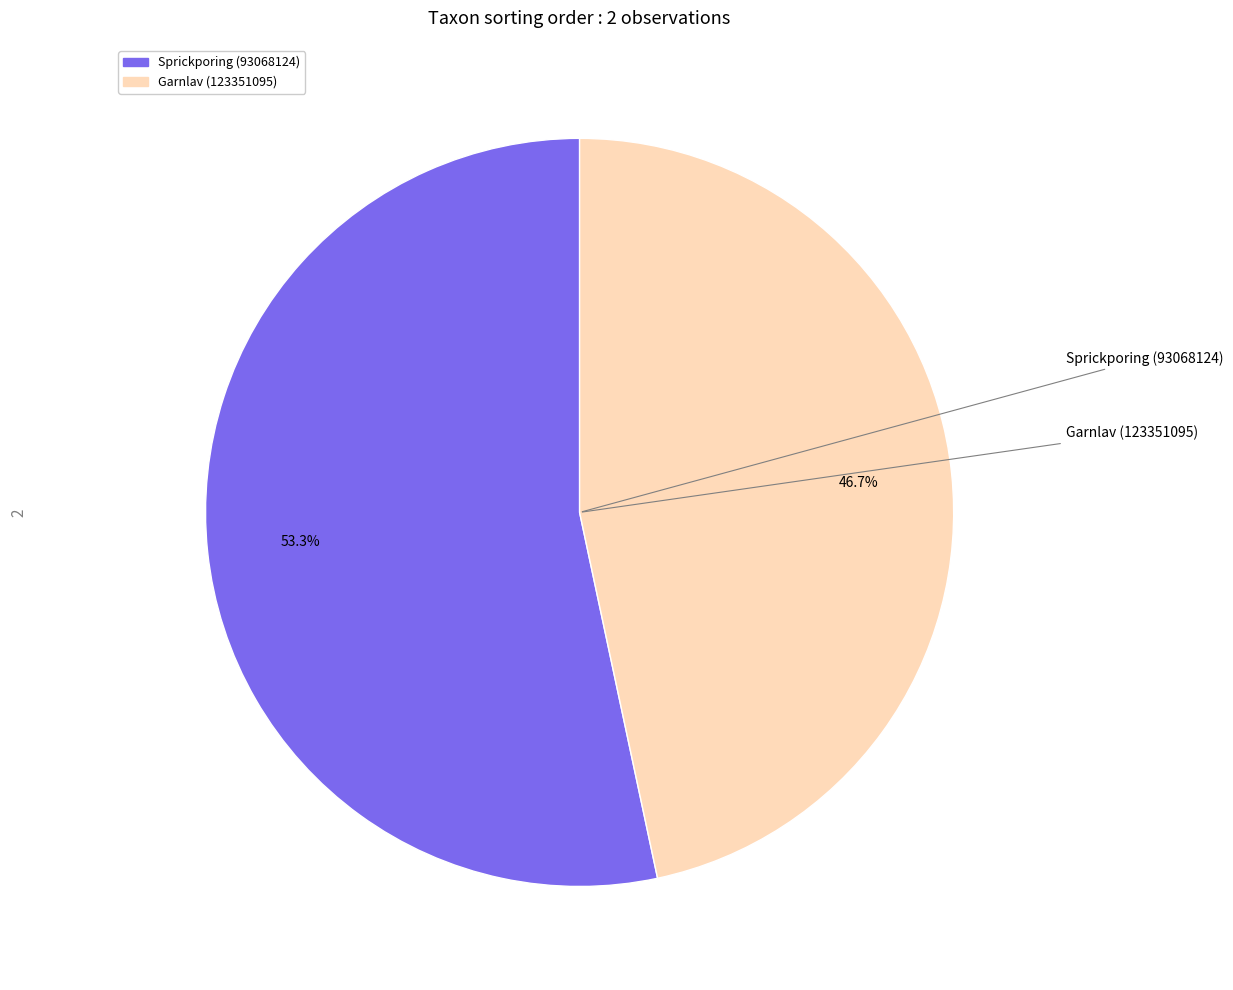

Between Sprickporing (93068124) and Garnlav (123351095), which is larger?

Sprickporing (93068124)